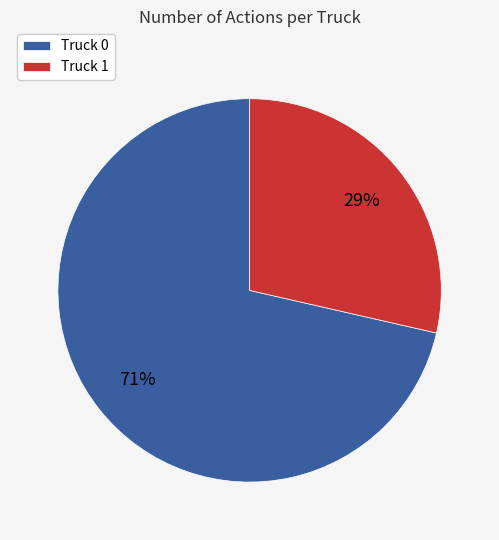

To the nearest percent, what portion does Truck 1 represent?

29%